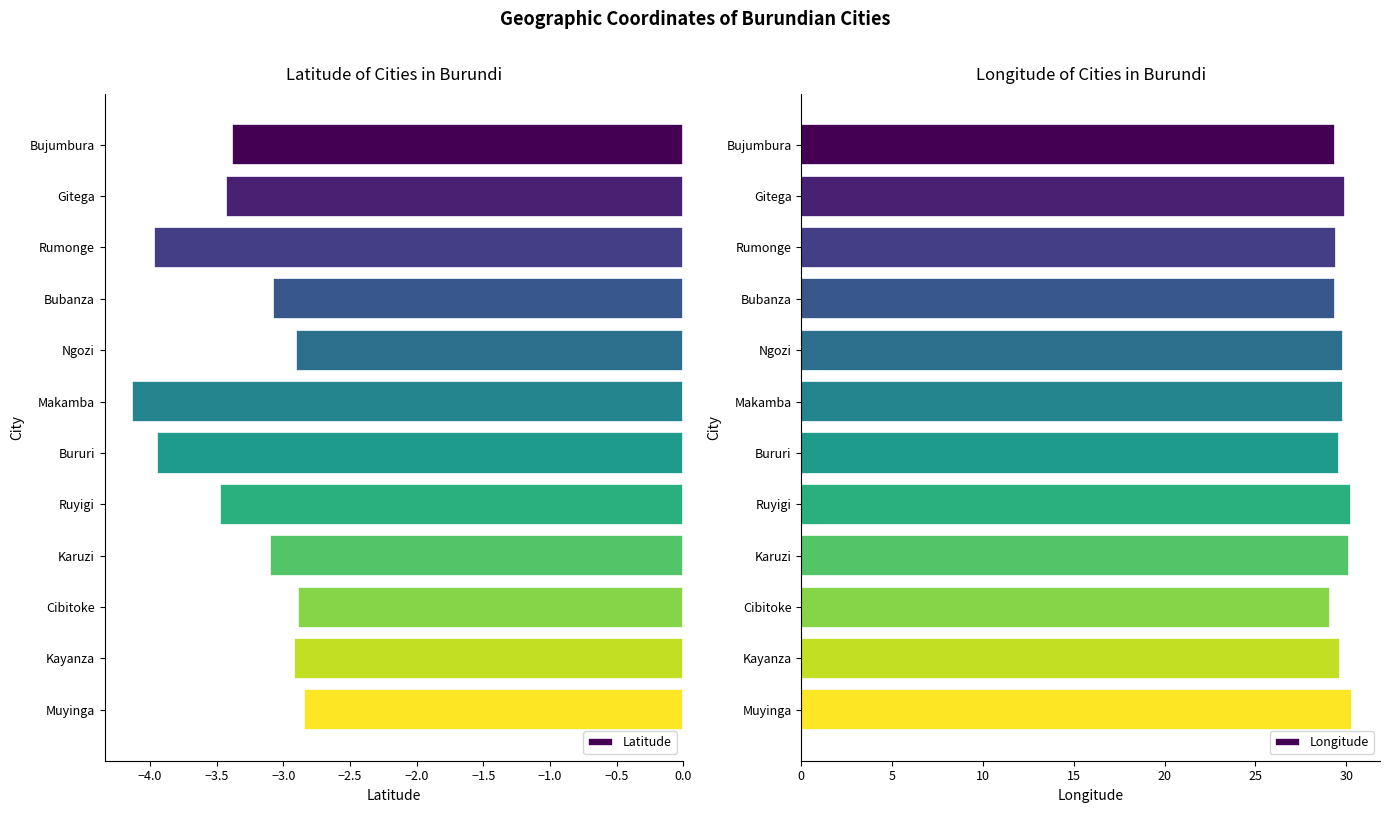

Does the chart contain stacked bars?

No